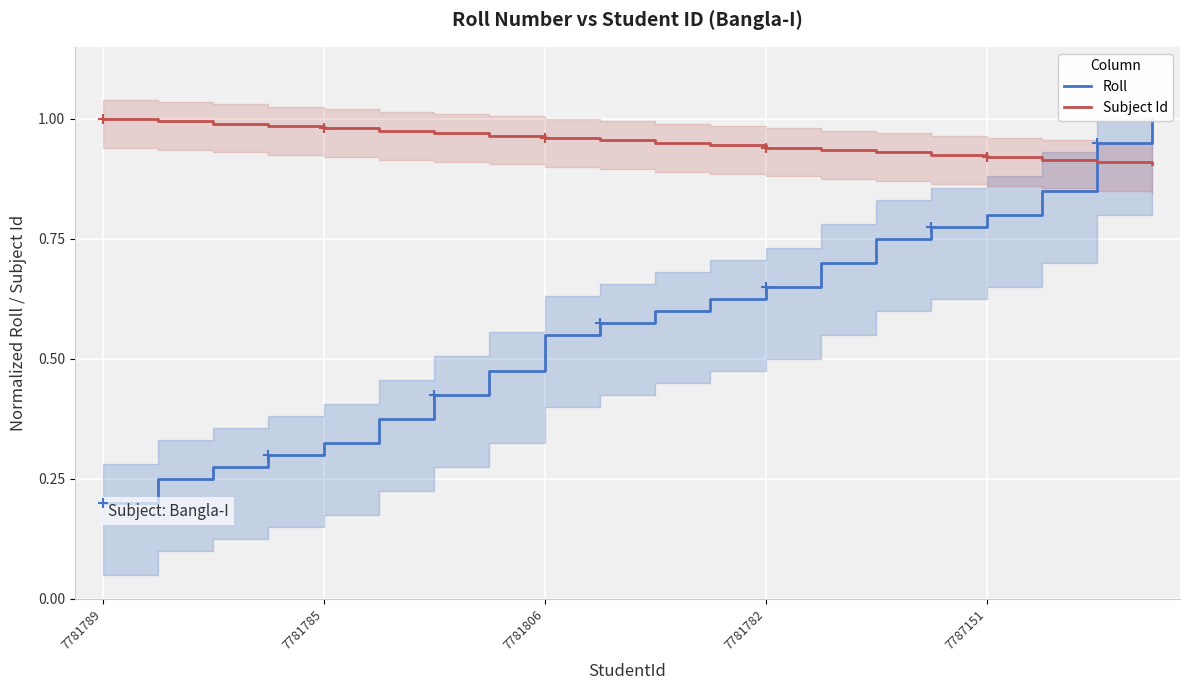

At how many categories does at least one series exceed 0?

20